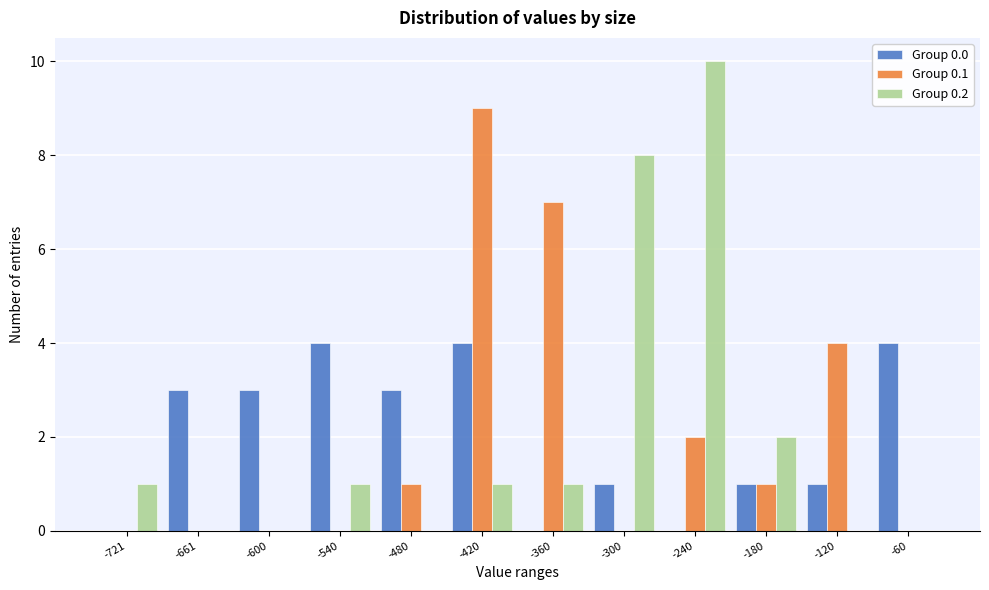

Between -420 and -300, which series saw the biggest shift?

Group 0.1